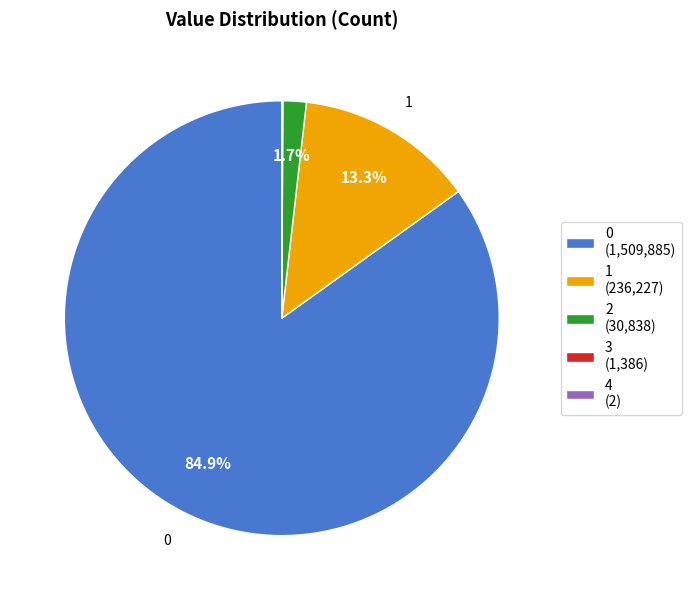

Does 0 (1,509,885) account for over 50% of the chart?

Yes